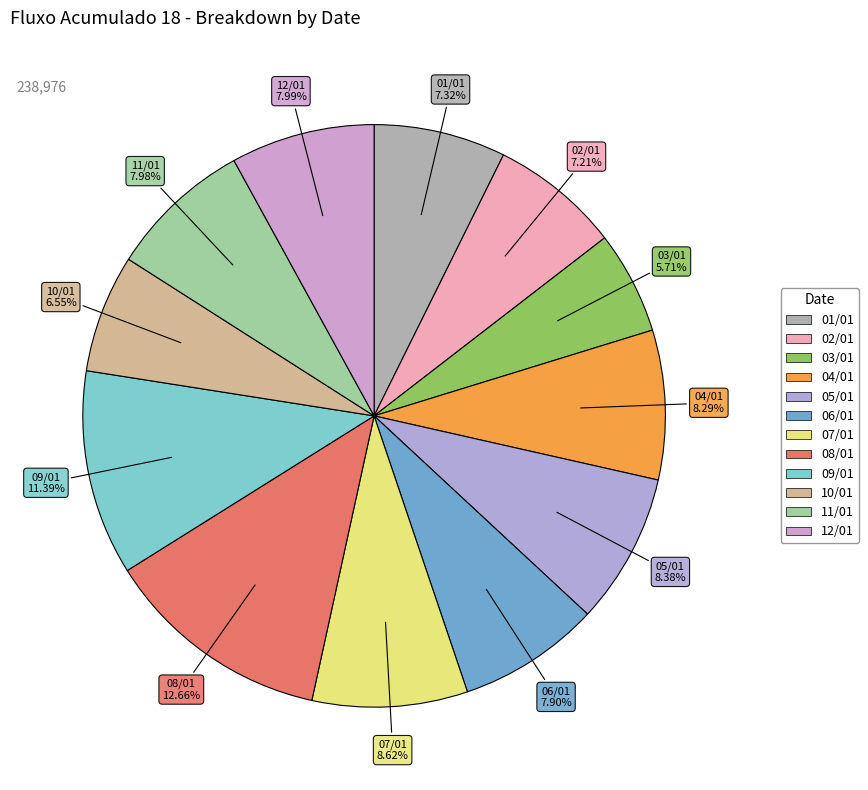

Which has a higher value, 01/01 or 12/01?

12/01